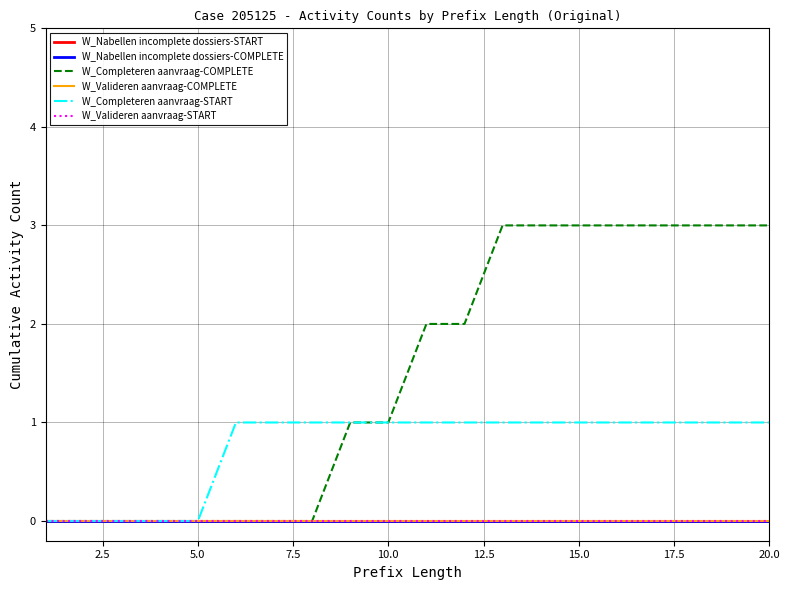

True or false: W_Completeren aanvraag-COMPLETE and W_Nabellen incomplete dossiers-START intersect in this chart.

False